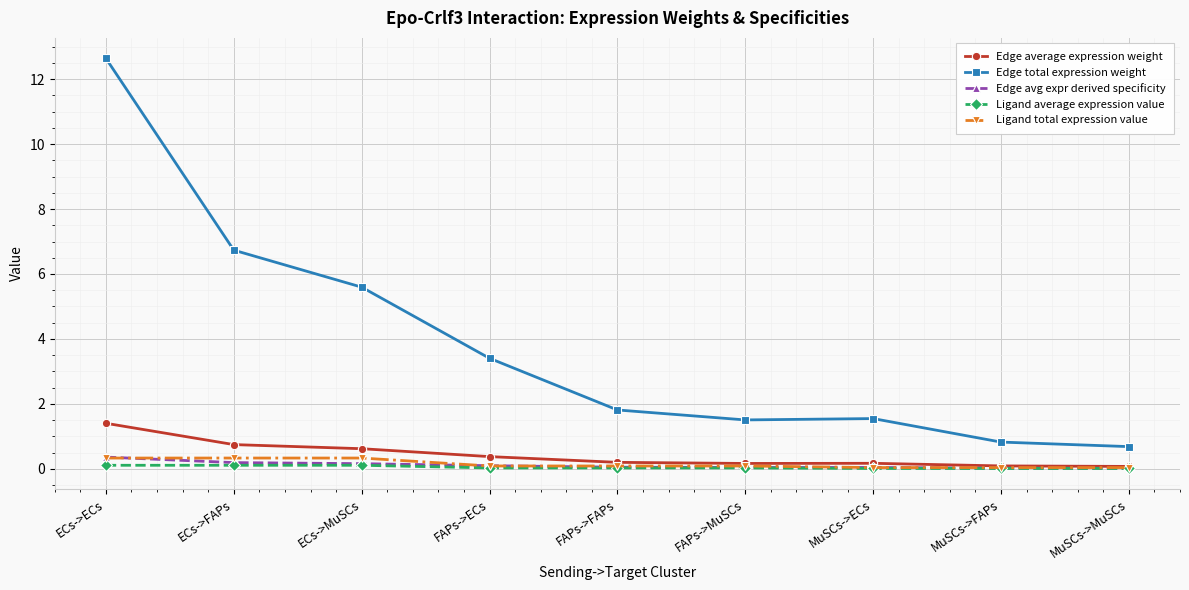

What position from the right is MuSCs->MuSCs?

1